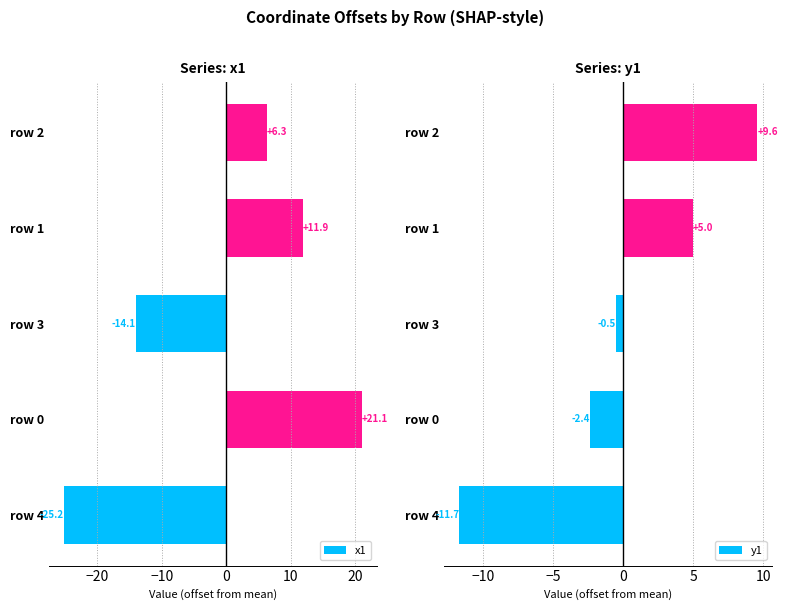

The x1 series shows 18.5 at row 1. True or false?

False